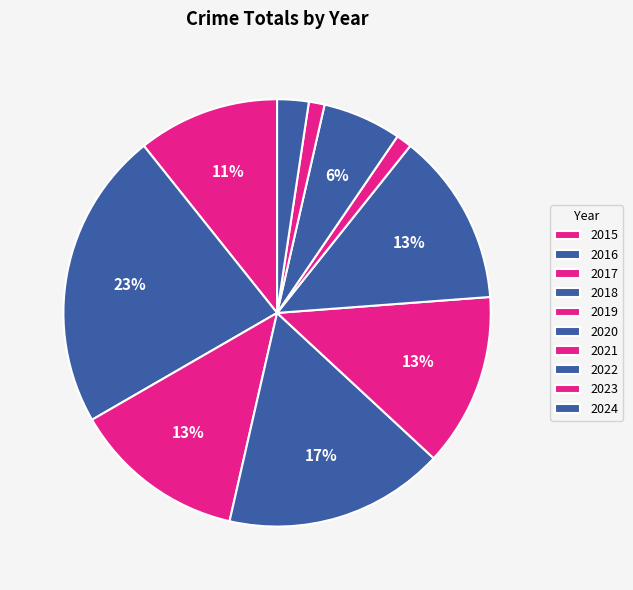

What is the total percentage of 2020 and 2023?

14.3%